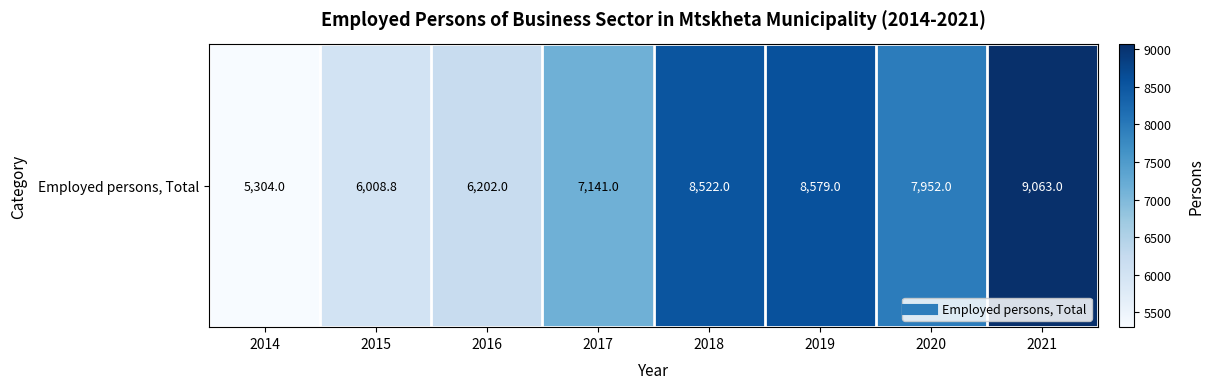

Reading left to right, what are all the values shown in this chart?

2014=5304.0	2015=6008.8	2016=6202.0	2017=7141.0	2018=8522.0	2019=8579.0	2020=7952.0	2021=9063.0